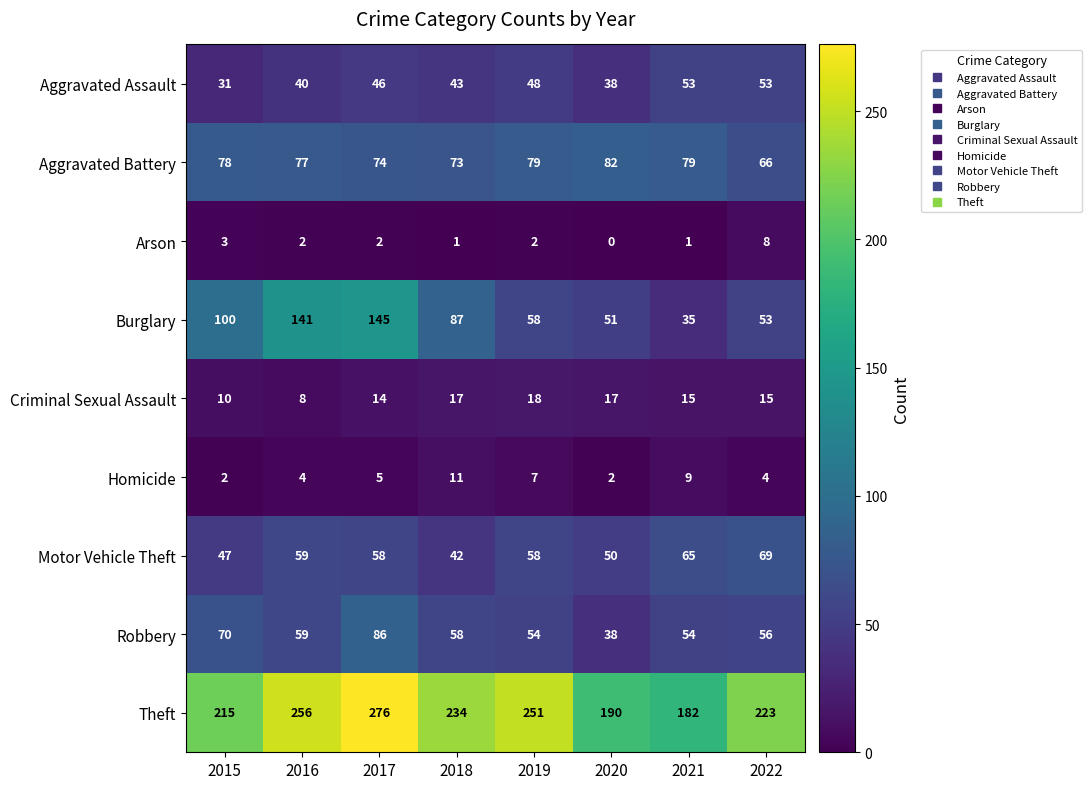

The value of Aggravated Assault at 2019 is 17. True or false?

False